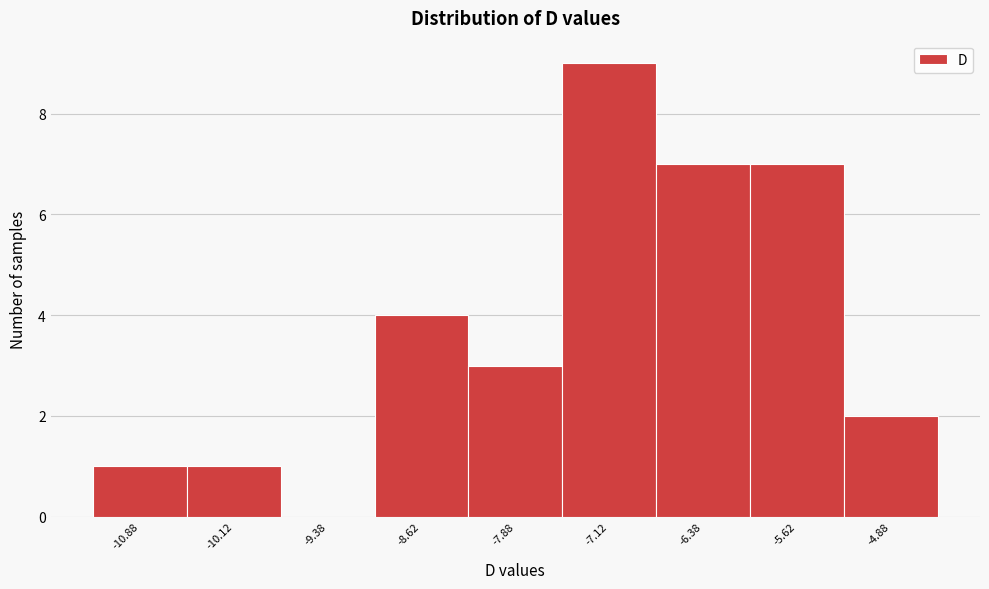

Reading left to right, list every bar in this chart as the range it spans on the x-axis followed by its height. Neither the bar edges nor the heights are printed on the chart, so give them approximately, as read against the axes.

-11.25 to -10.50: 1
-10.50 to -9.75: 1
-9.75 to -9.00: 0
-9.00 to -8.25: 4
-8.25 to -7.50: 3
-7.50 to -6.75: 9
-6.75 to -6.00: 7
-6.00 to -5.25: 7
-5.25 to -4.50: 2